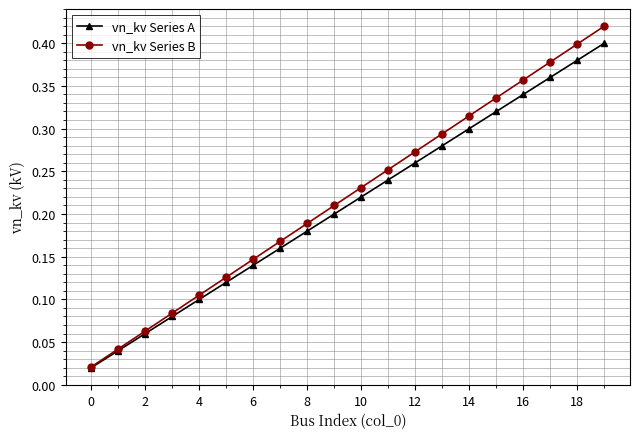

List the series in order of their peak value, highest first.

vn_kv Series B, vn_kv Series A